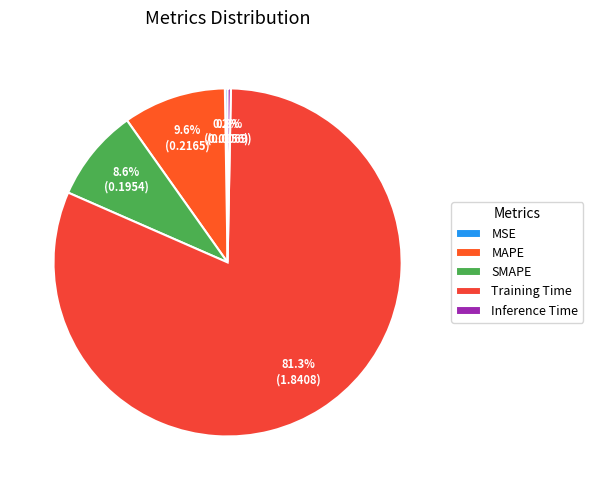

True or false: Training Time accounts for 81% of the total.

True